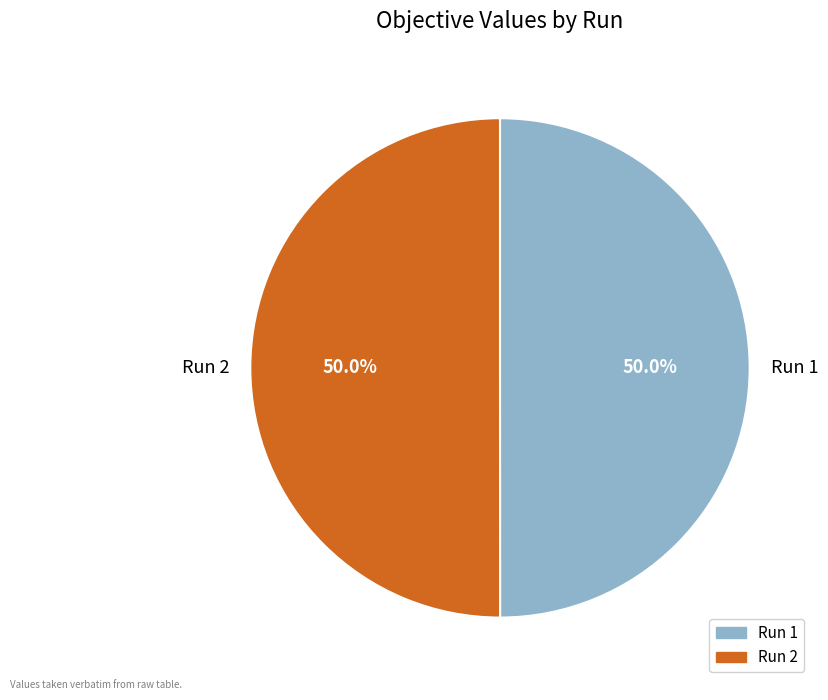

How much of the chart is everything except Run 1?

50.0%